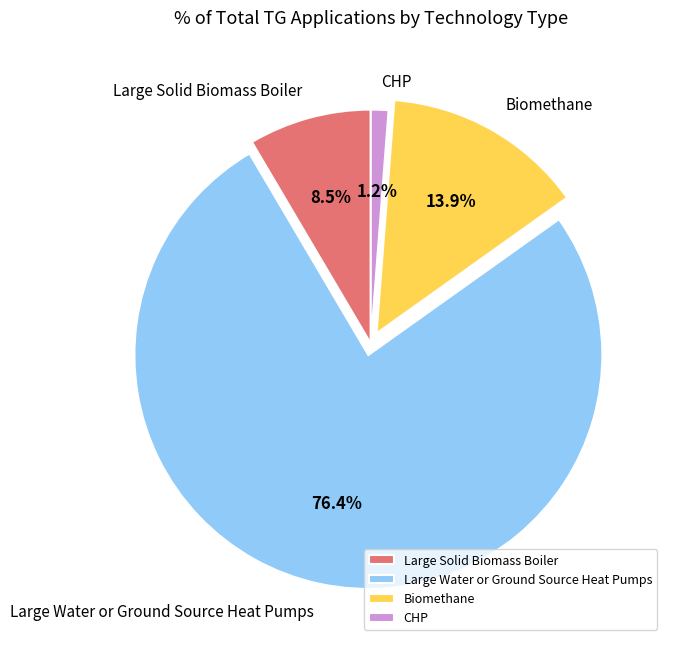

Between Large Solid Biomass Boiler and Large Water or Ground Source Heat Pumps, which is larger?

Large Water or Ground Source Heat Pumps